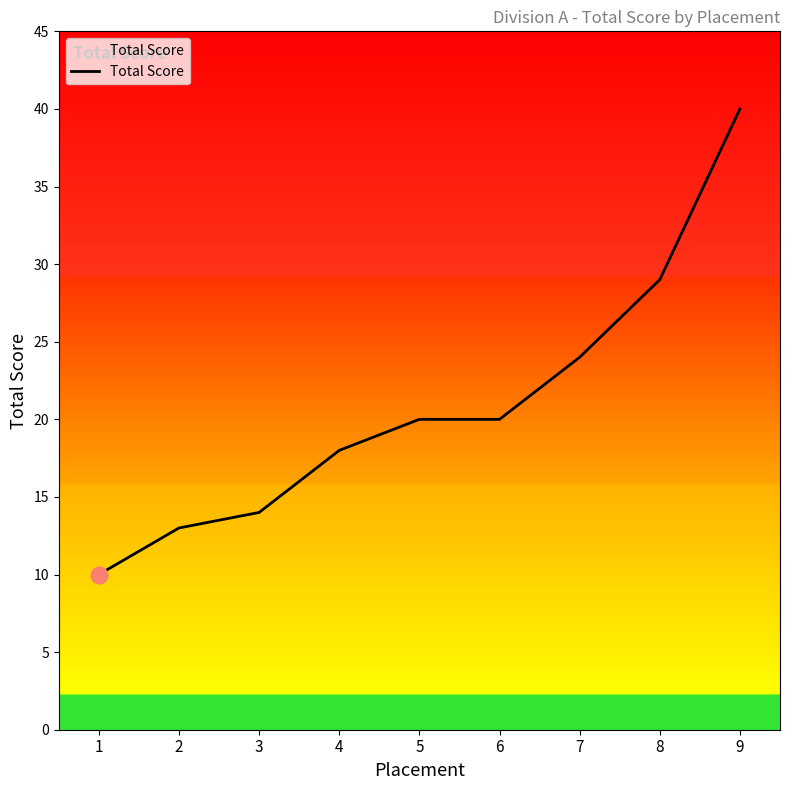

True or false: the data has more than 2 interior local peaks.

False